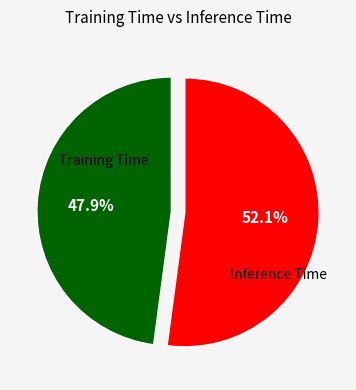

Is there a majority slice in this chart?

Yes